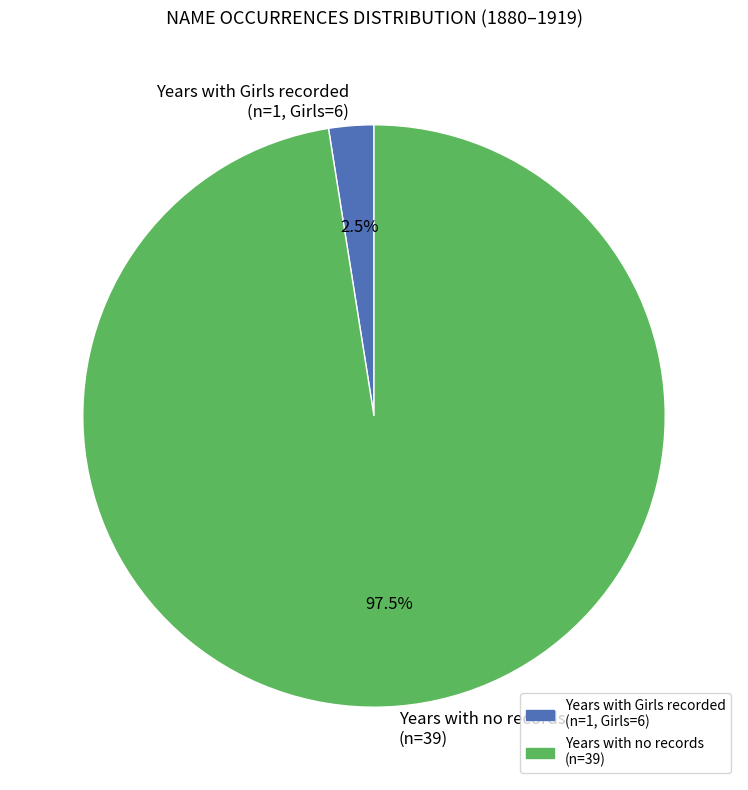

To the nearest percent, what is the average slice percentage?

50%